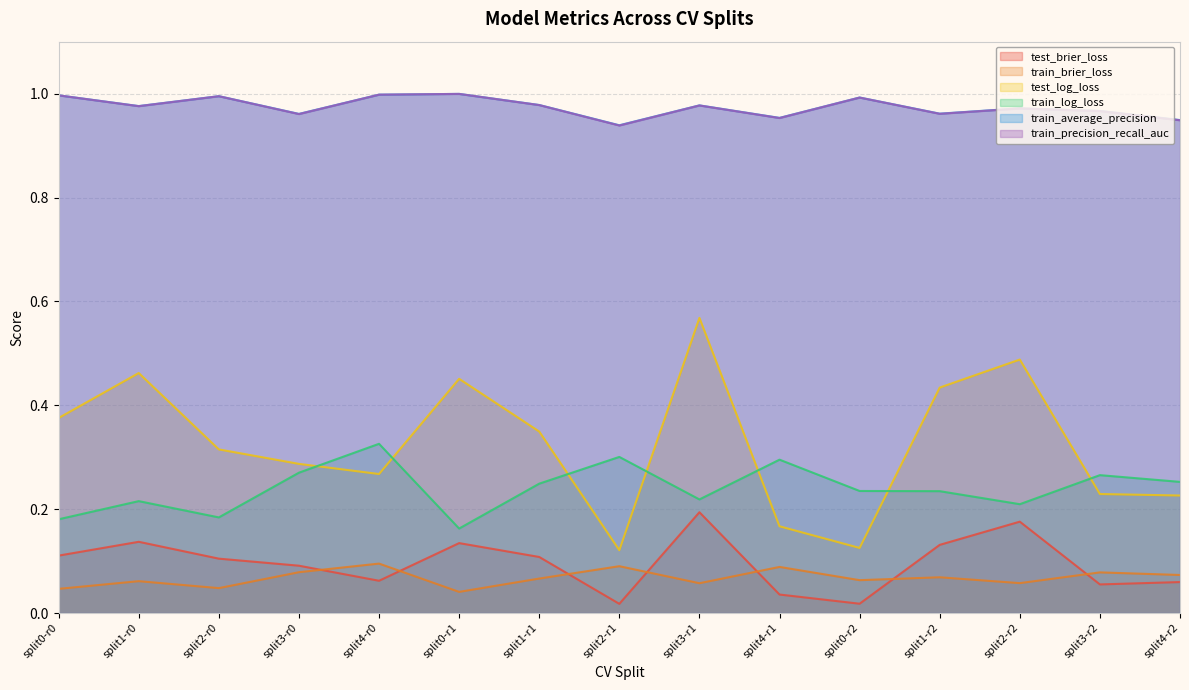

How many lines are shown in the chart?

6